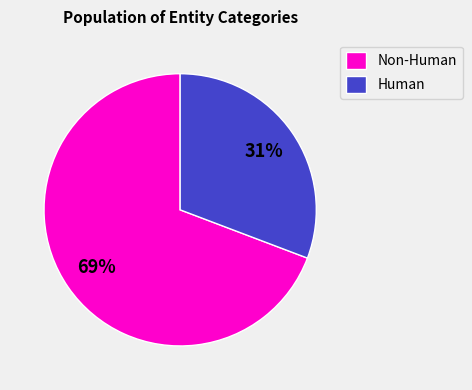

What percentage is the Human slice, to the nearest percent?

31%